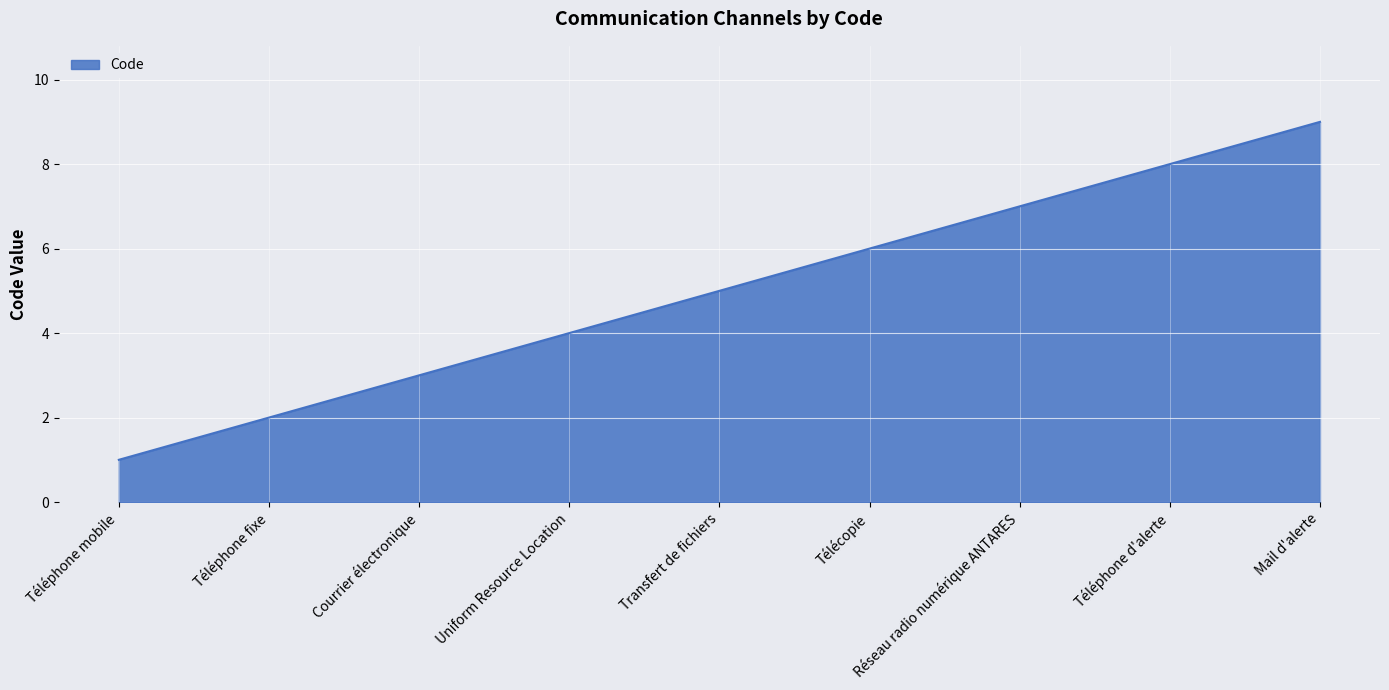

The value at Téléphone d'alerte is 8. True or false?

True